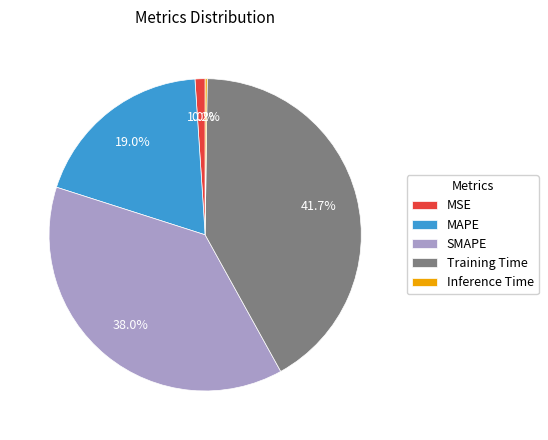

Is MAPE the majority of the pie?

No